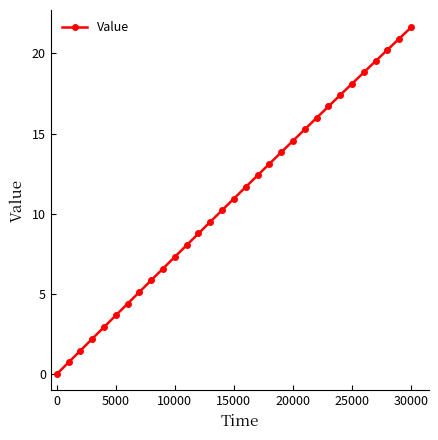

What is the maximum value shown in the chart?

21.6